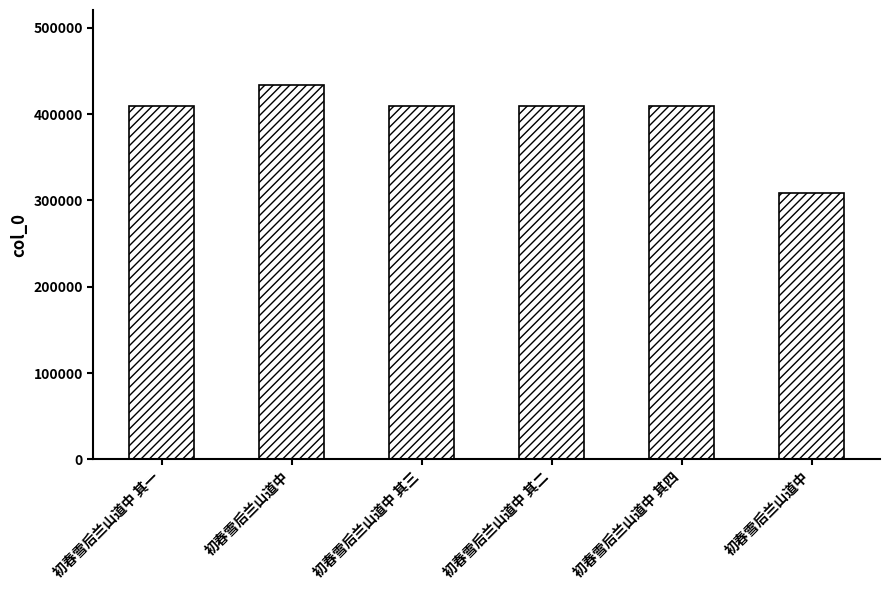

What is the difference between the second highest and second lowest values?

3